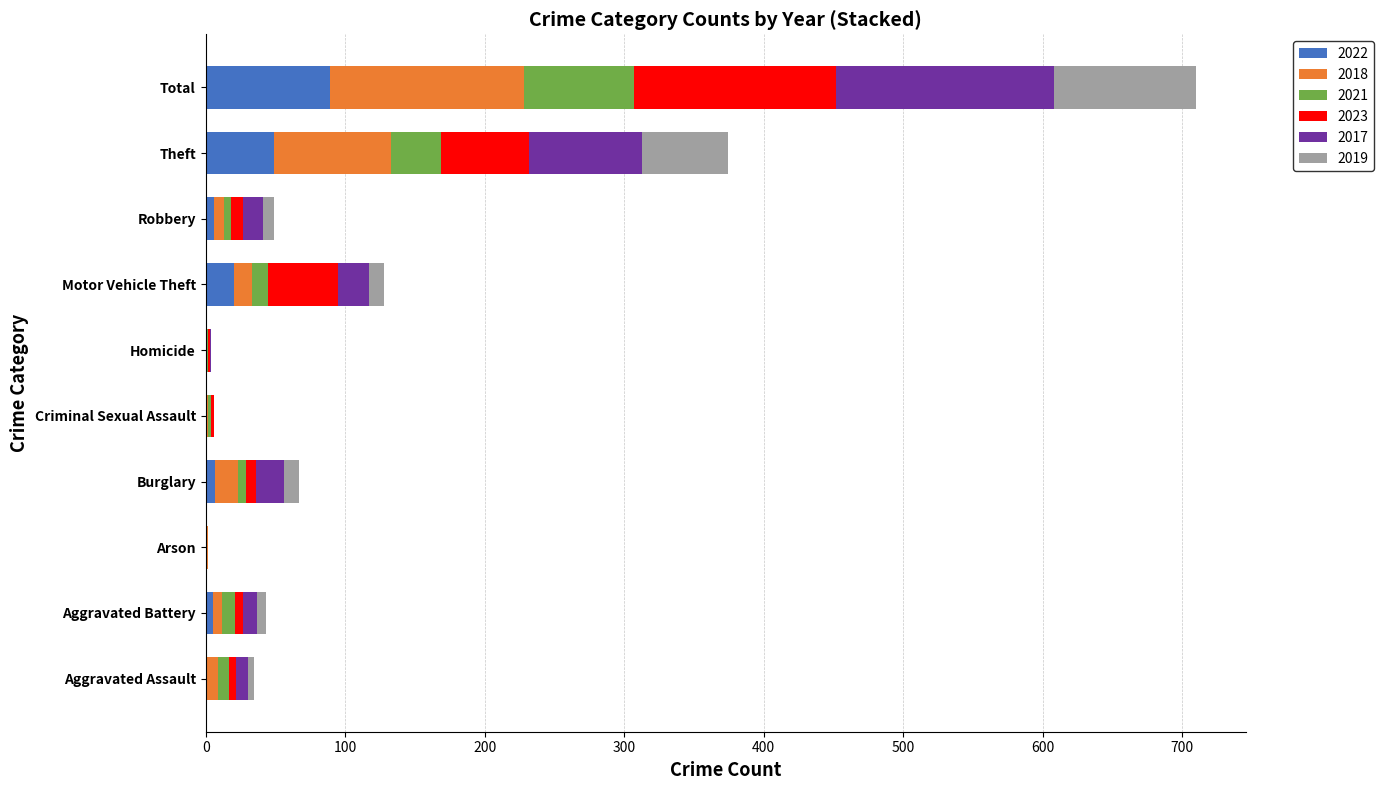

What is the total value across all series at Theft?

374